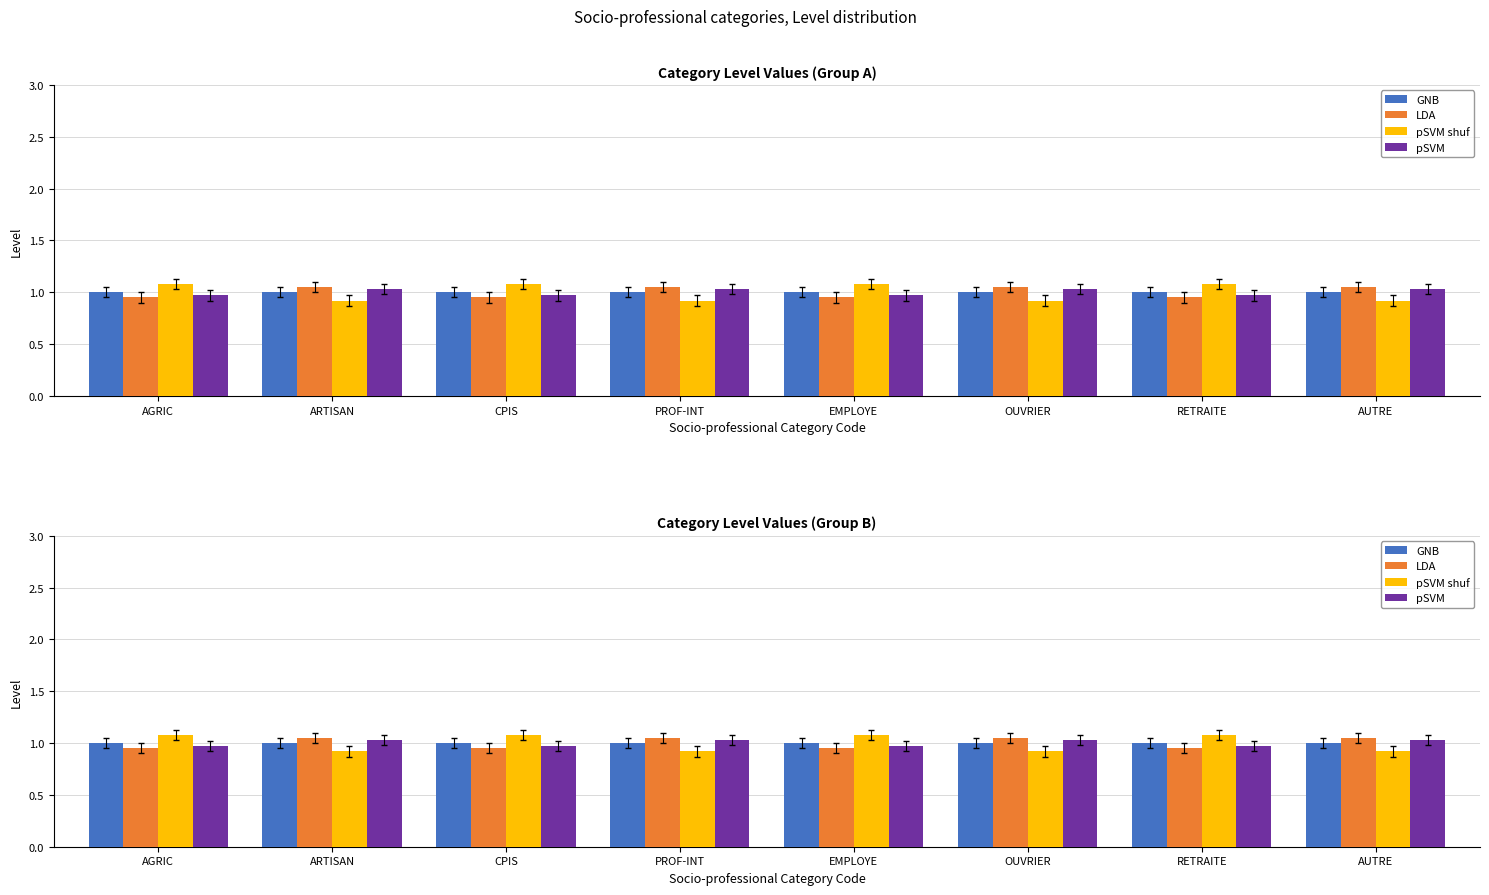

Rank the series by their maximum value, from highest to lowest.

pSVM shuf, LDA, pSVM, GNB